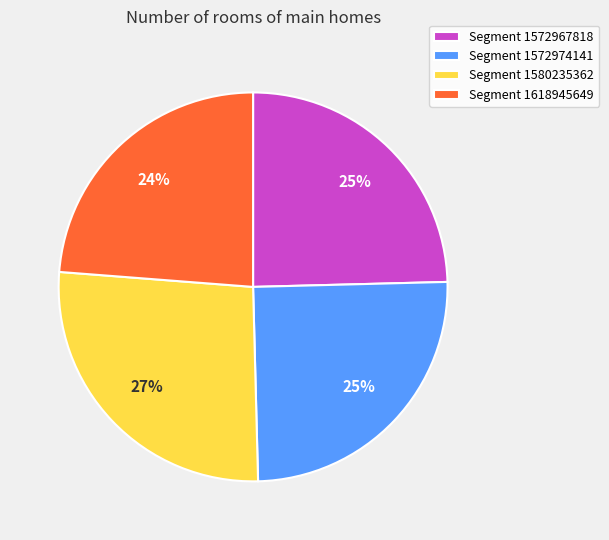

Does any single category account for the majority?

No